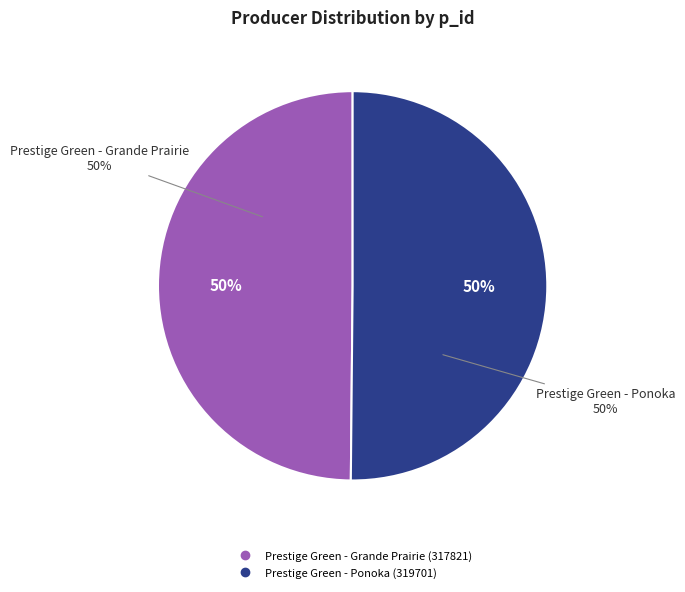

How many slices are in this pie chart?

2